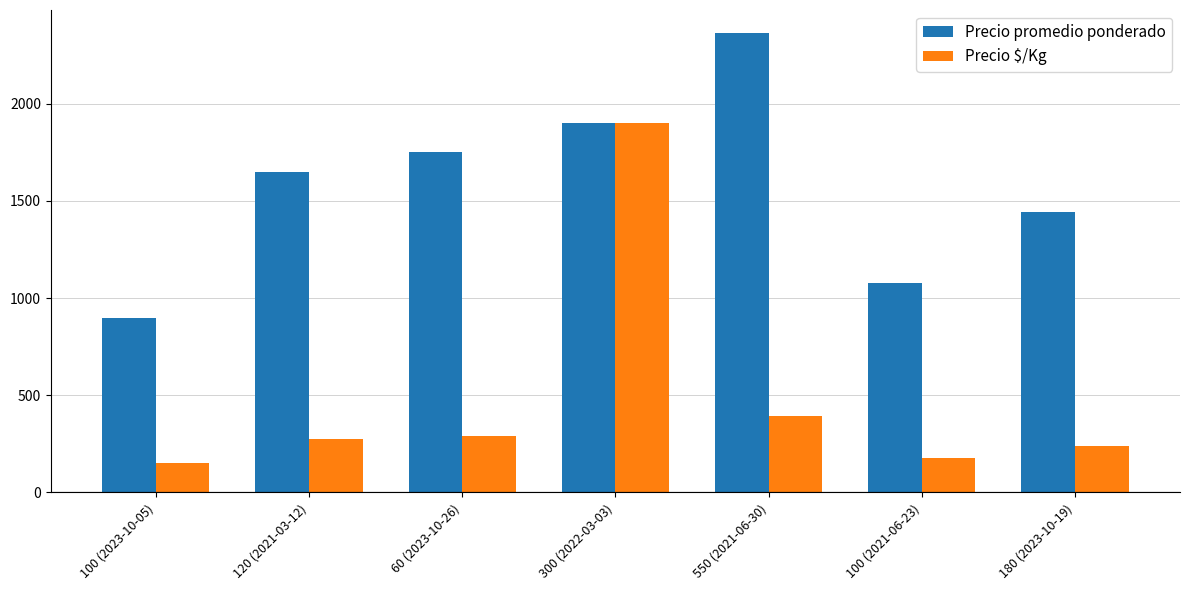

How many groups of bars are there?

7